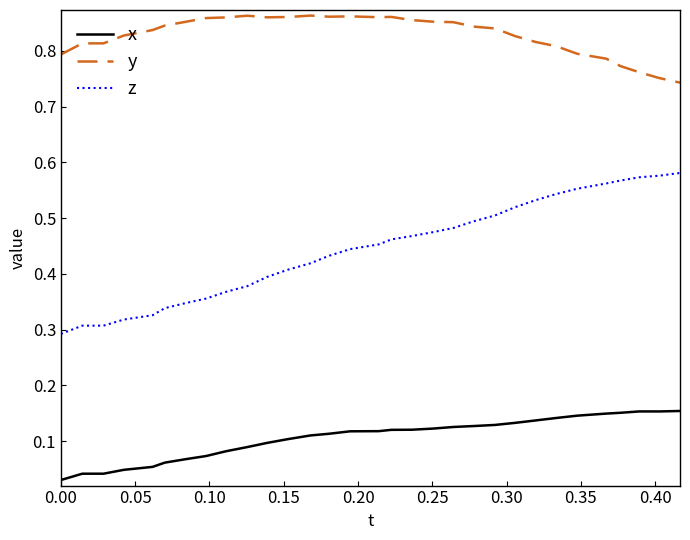

What are all the series names shown in the legend?

x, y, z